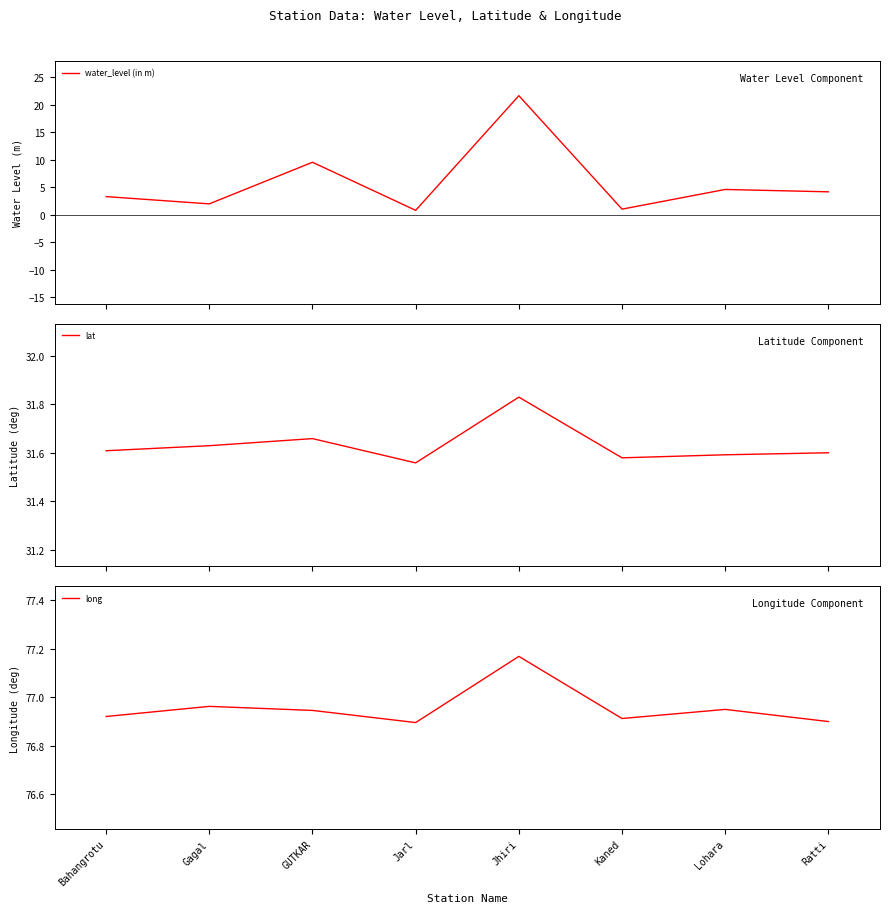

Count the long values in the range 76 to 77.

7